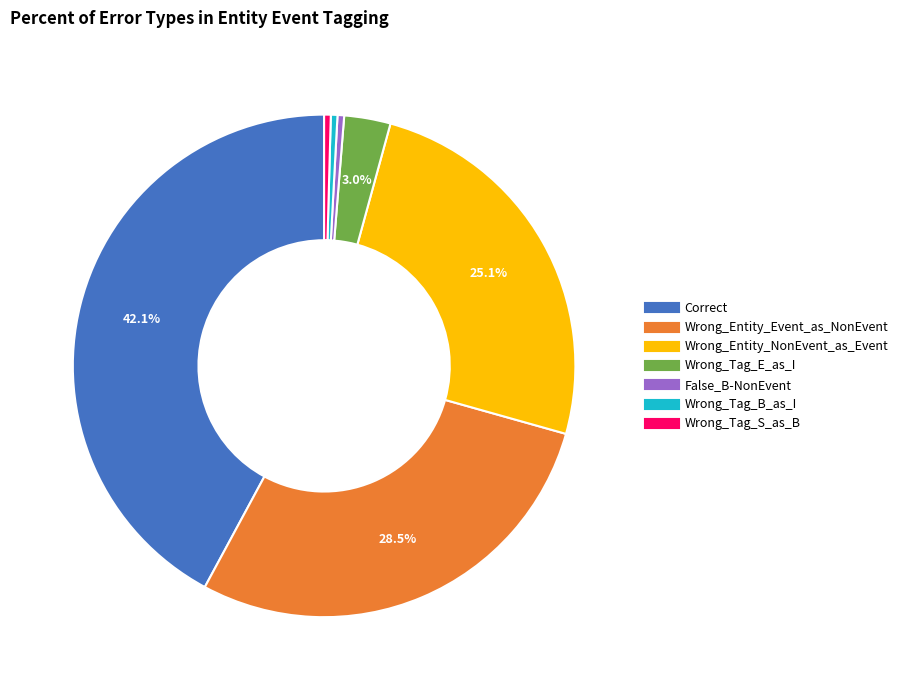

Does any single category account for the majority?

No